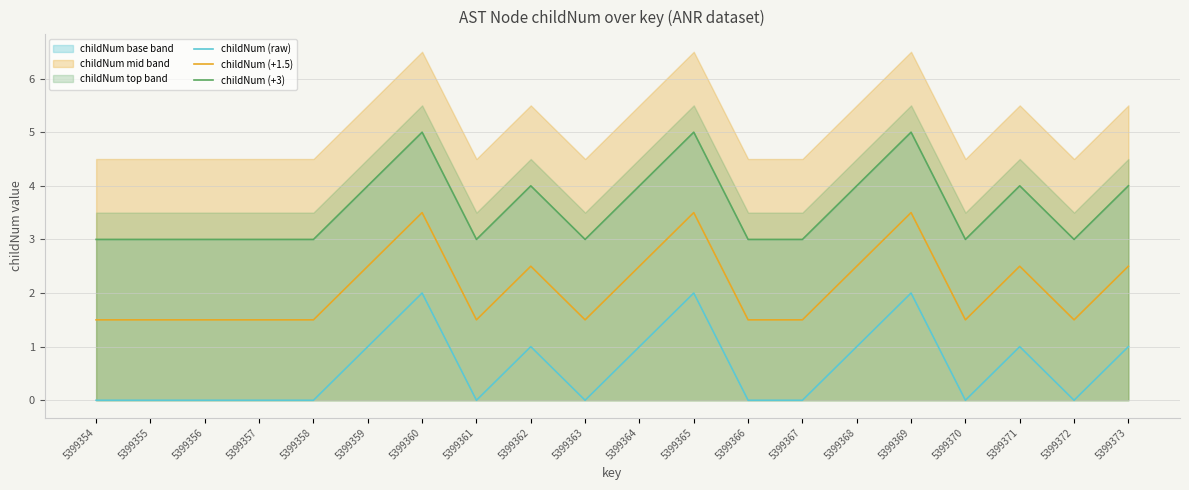

At which category is the sum across all series the highest?

5399360